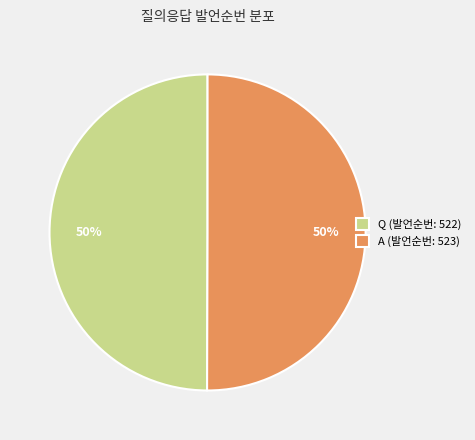

To the nearest percent, what is the average slice percentage?

50%